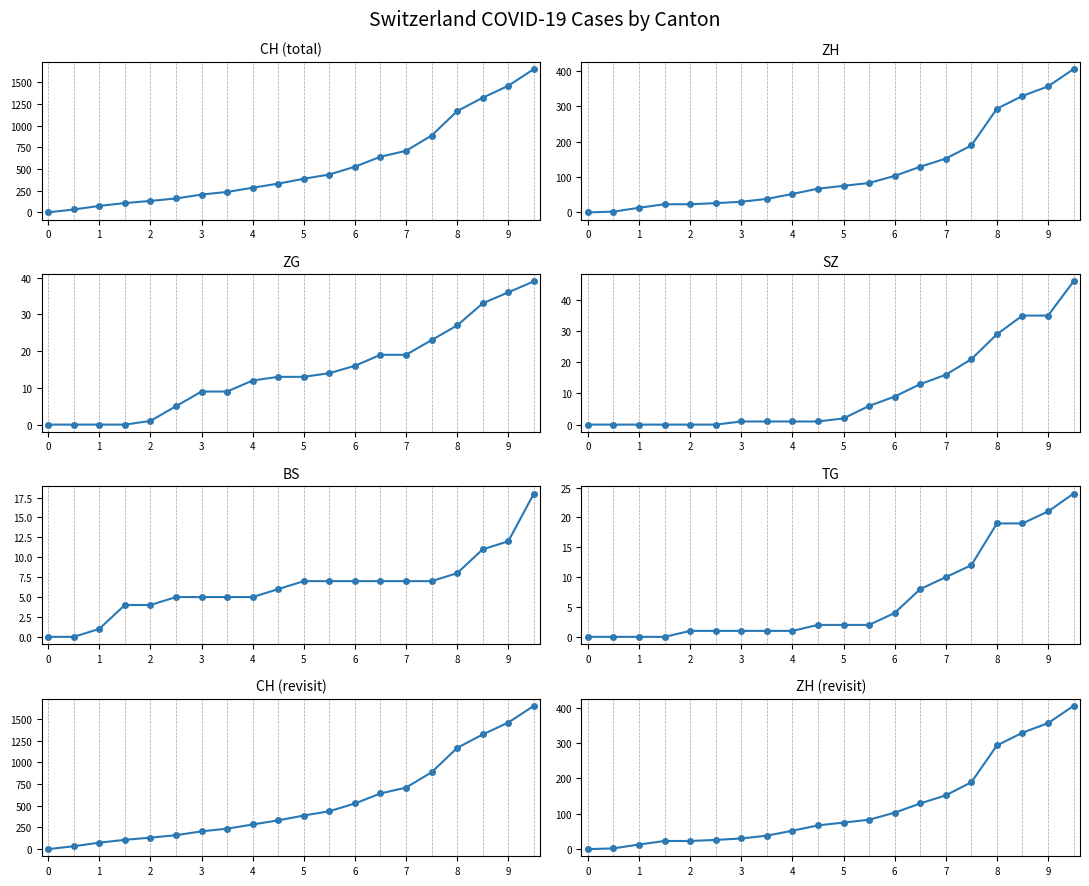

Reading left to right, list all the values displayed in this chart.

CH: 0	33	74	107	132	160	205	235	284	331	387	436	526	641	709	885	1166	1321	1458	1651
ZH: 0	2	13	23	23	26	30	38	52	67	75	83	103	129	152	189	293	329	356	405
ZG: 0	0	0	0	1	5	9	9	12	13	13	14	16	19	19	23	27	33	36	39
SZ: 0	0	0	0	0	0	1	1	1	1	2	6	9	13	16	21	29	35	35	46
BS: 0	0	1	4	4	5	5	5	5	6	7	7	7	7	7	7	8	11	12	18
TG: 0	0	0	0	1	1	1	1	1	2	2	2	4	8	10	12	19	19	21	24